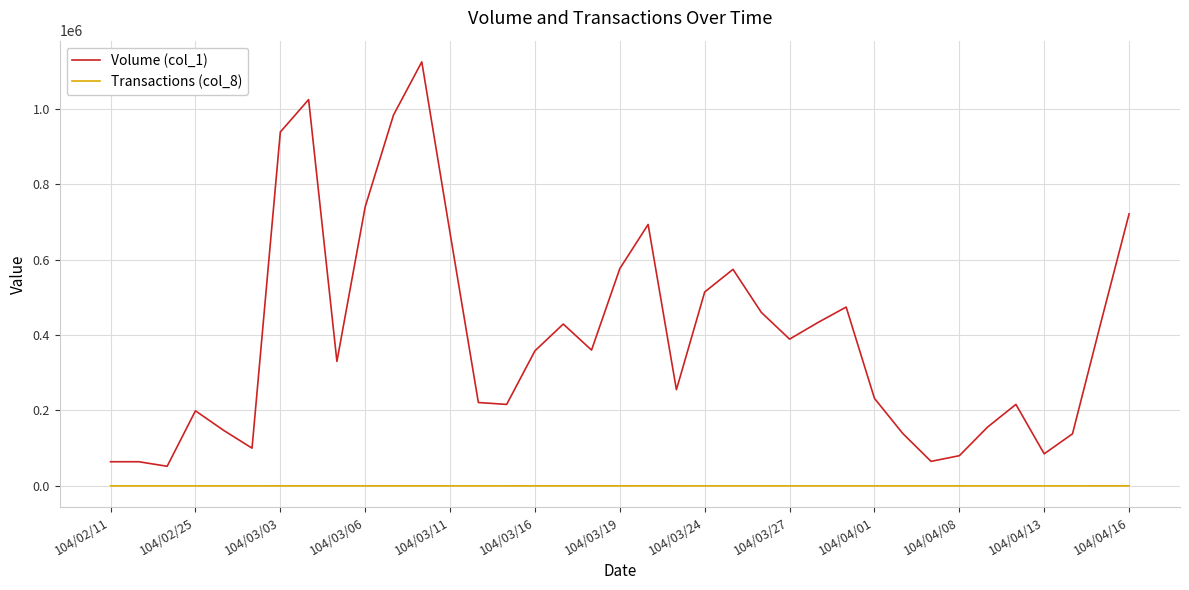

What is the greatest value displayed?

1124000